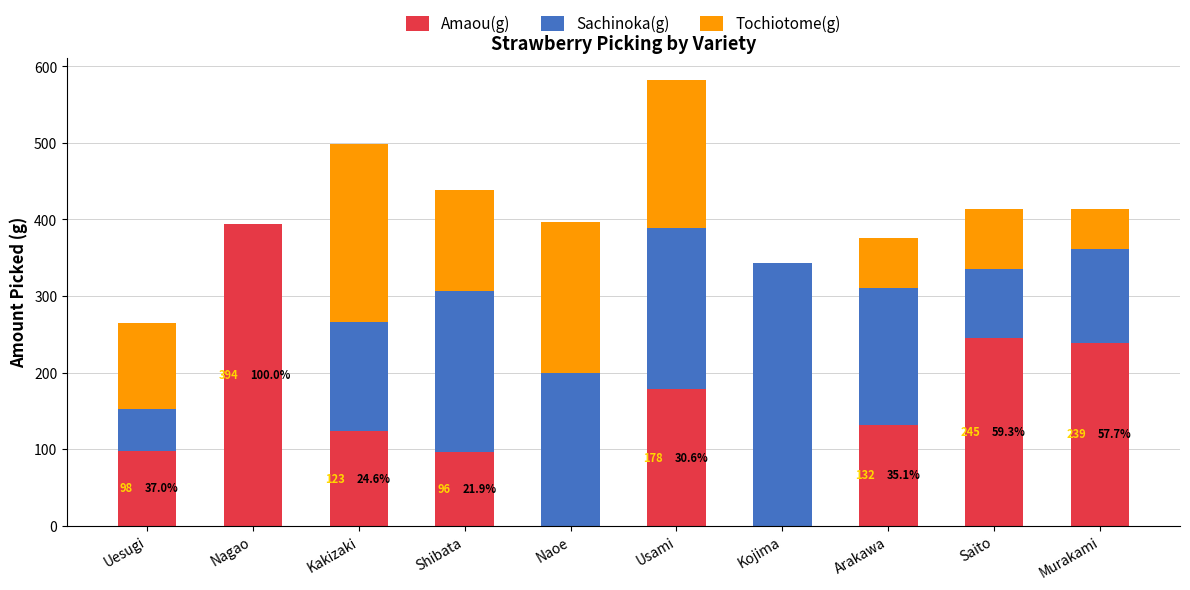

Reading left to right, transcribe the values for Amaou(g).

Uesugi=98	Nagao=394	Kakizaki=123	Shibata=96	Naoe=0	Usami=178	Kojima=0	Arakawa=132	Saito=245	Murakami=239